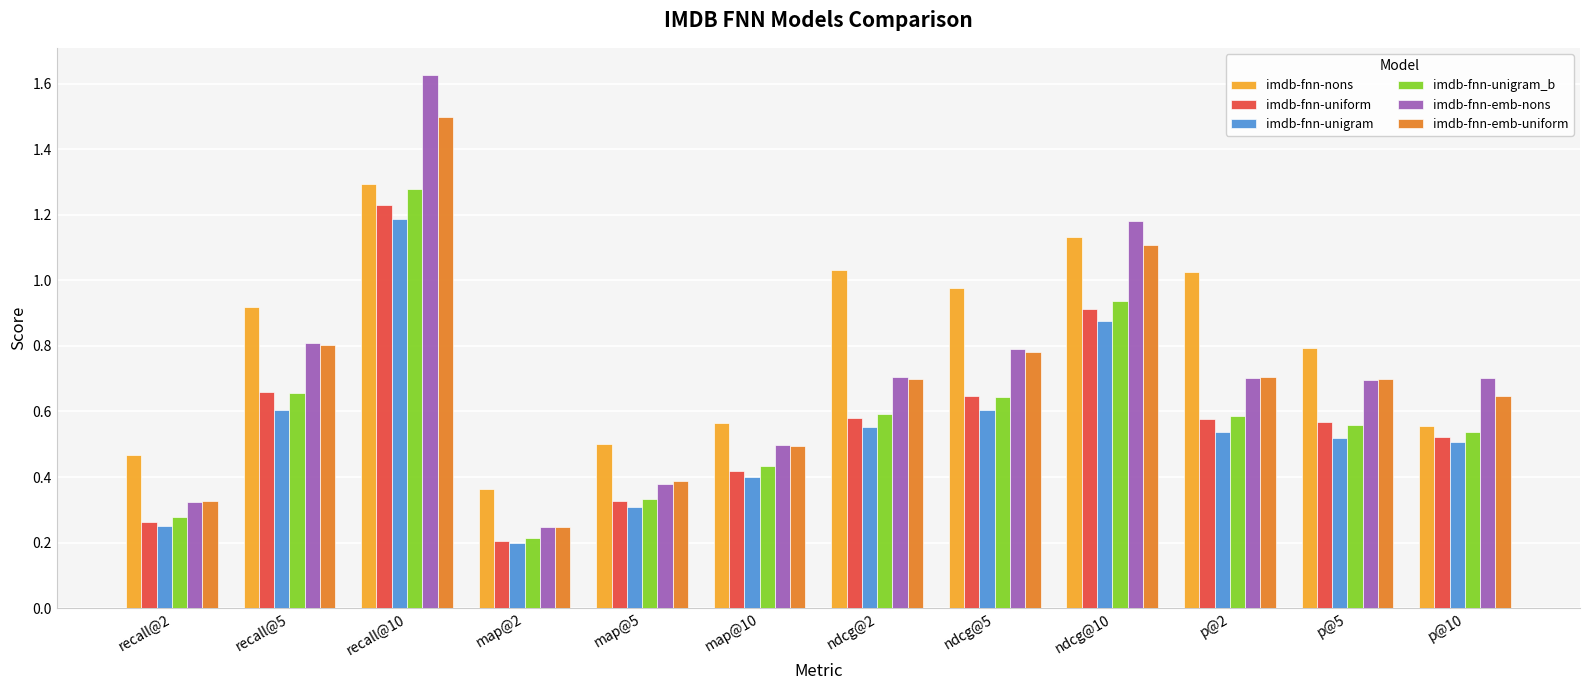

At how many categories does at least one series exceed 0?

12